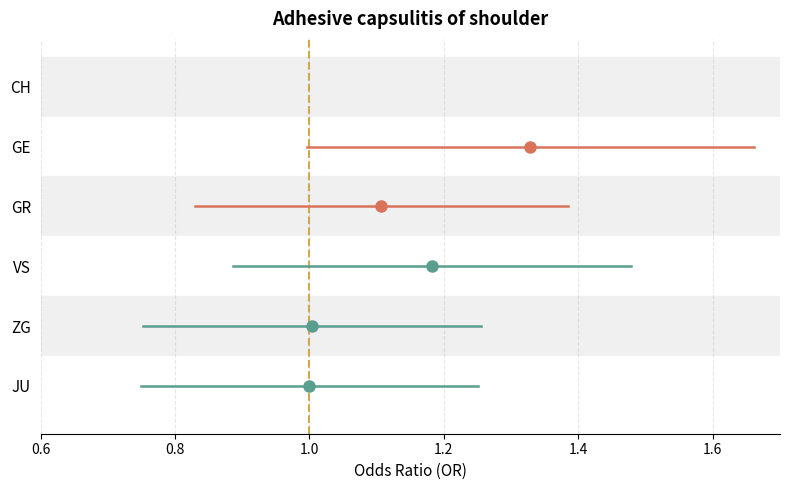

The value of VS at 0.6 is 1. True or false?

False